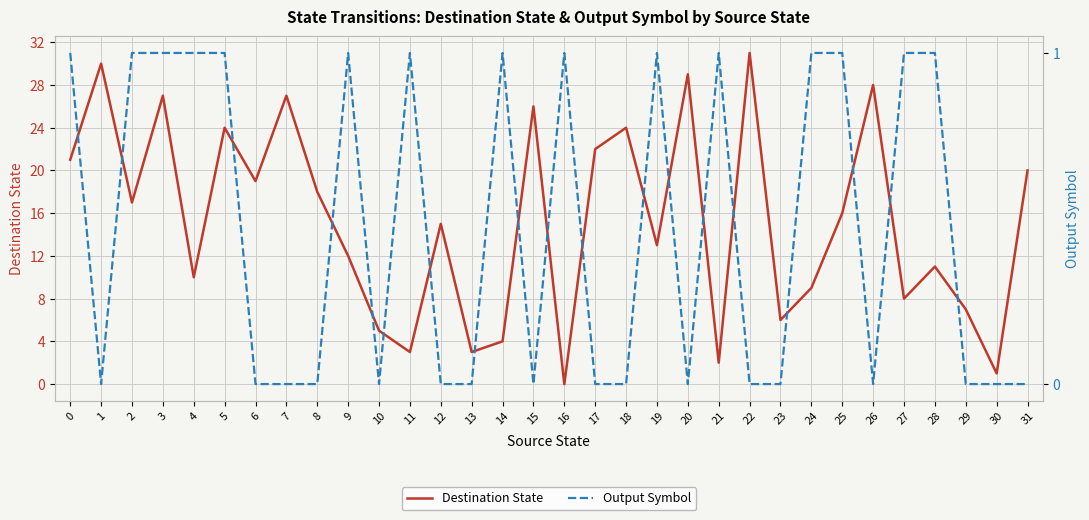

What is the average value of the Destination State series?

15